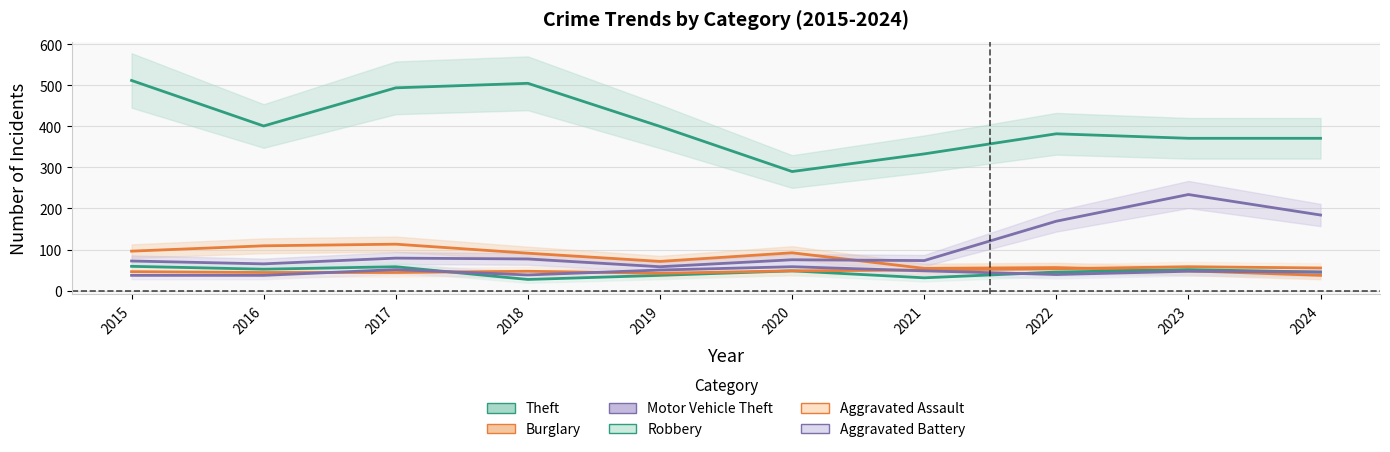

Does the chart have visible grid lines?

Yes